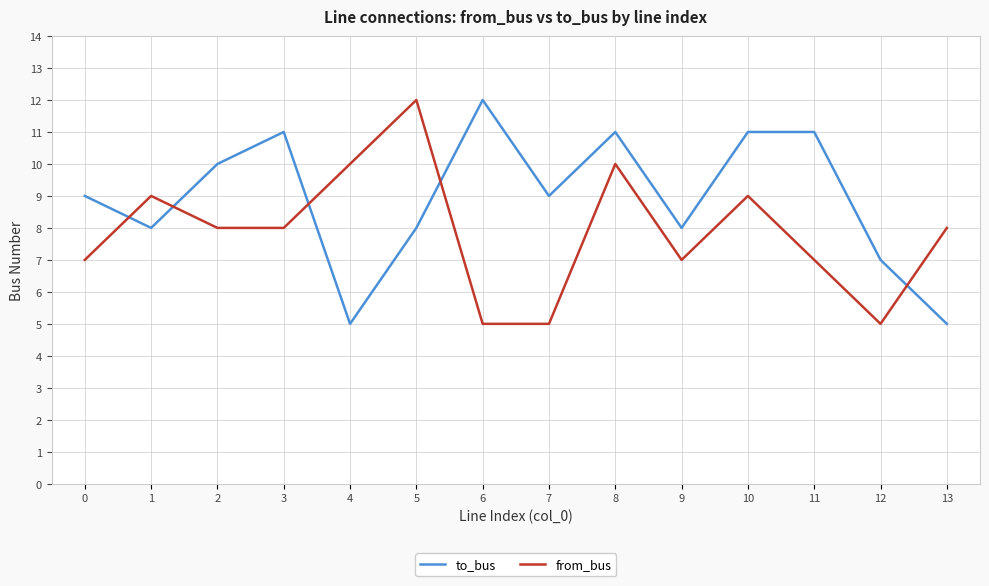

Which series has the largest total across all categories?

to_bus